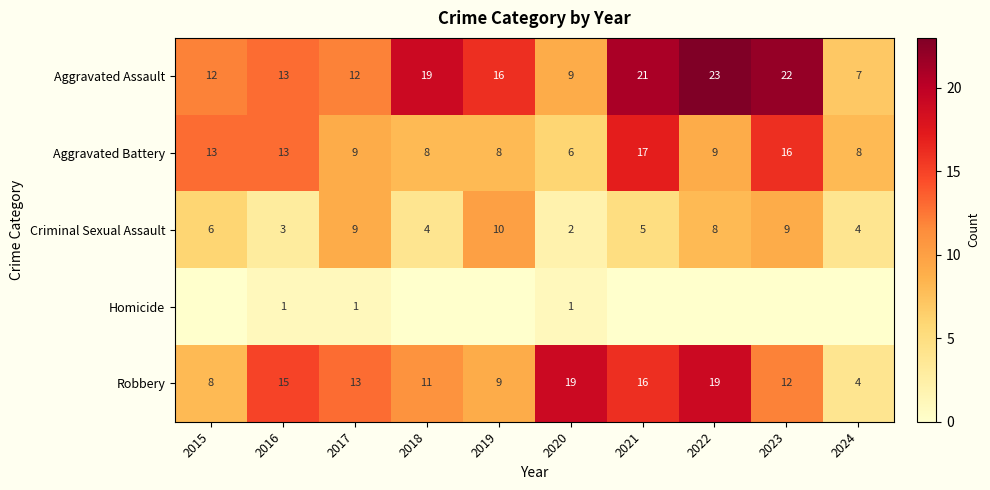

What is the difference between the highest and lowest values at 2020?

18